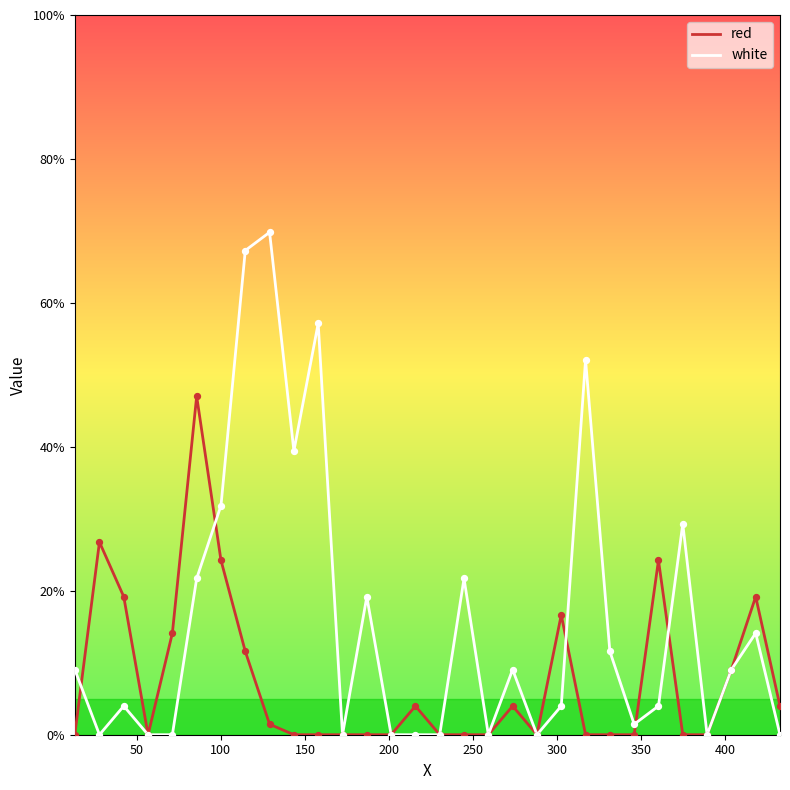

Which series has the largest range (max minus min)?

white